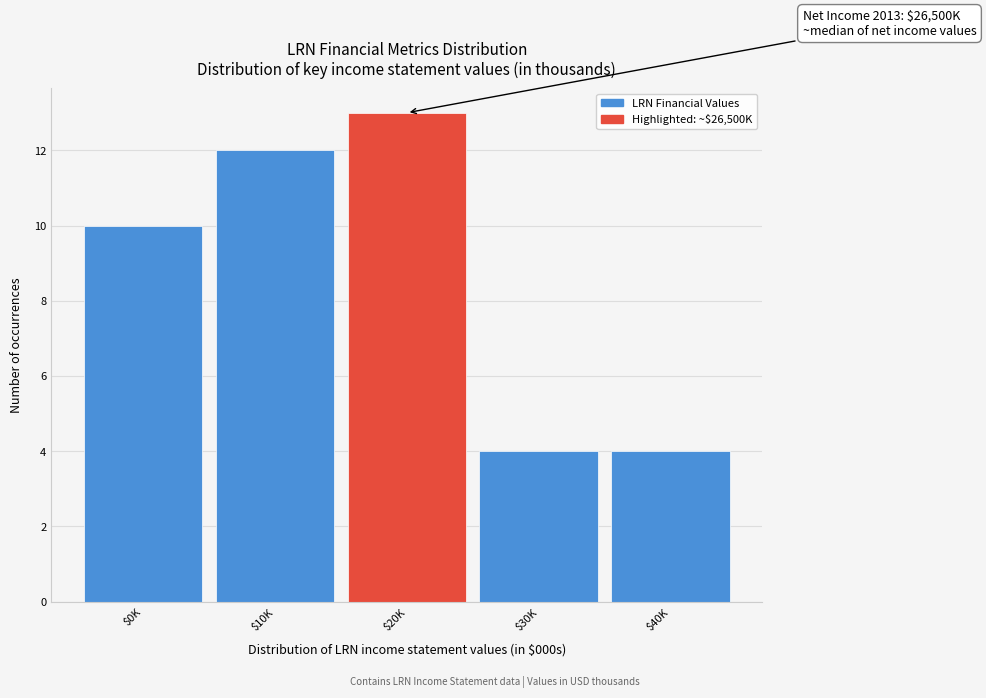

Reading left to right, transcribe all the data shown in this chart.

10	12	13	4	4